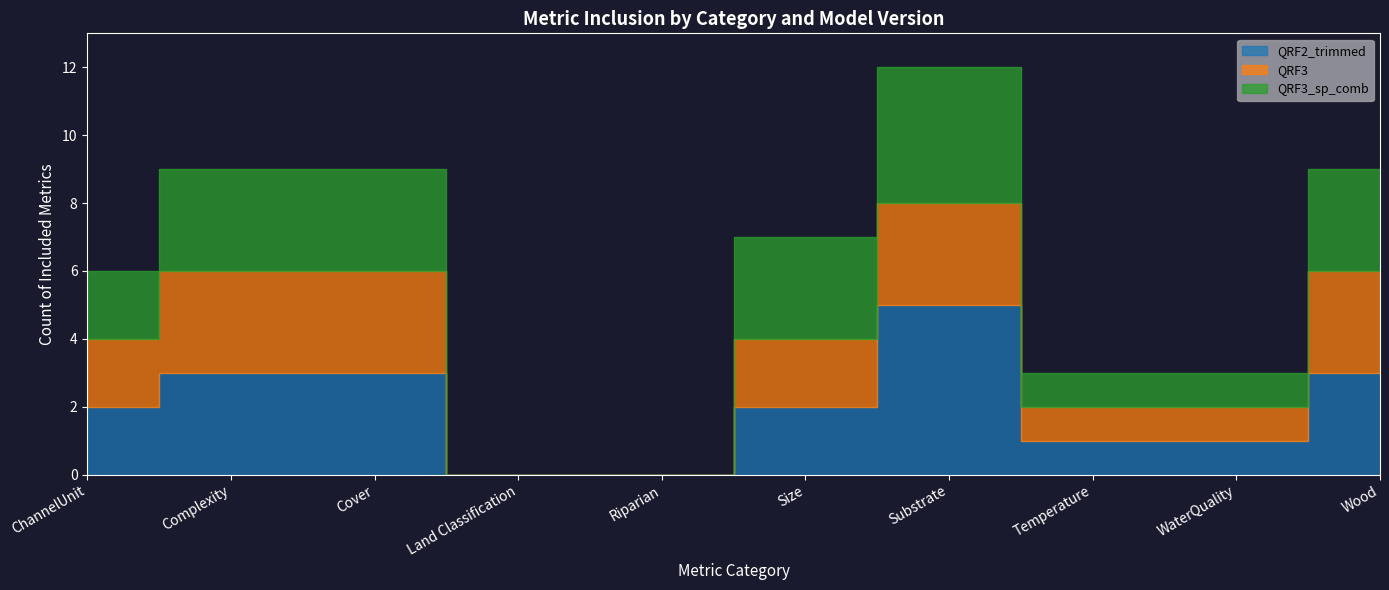

How many interior local peaks does the QRF3 series have?

1